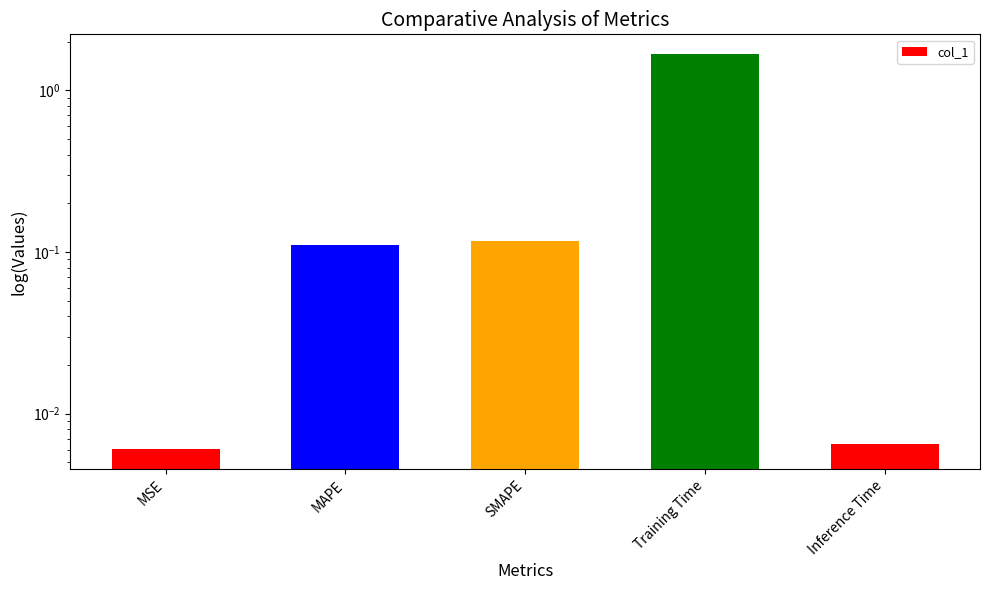

What is the average value?

0.4